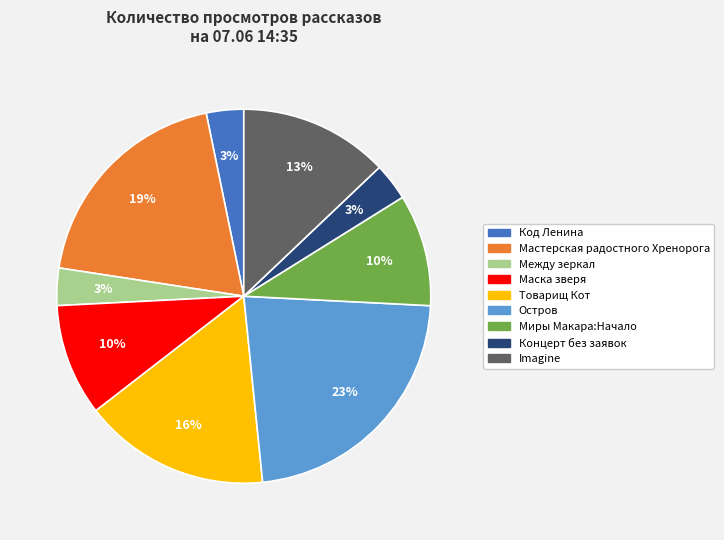

Is there any slice that represents more than half of the pie?

No